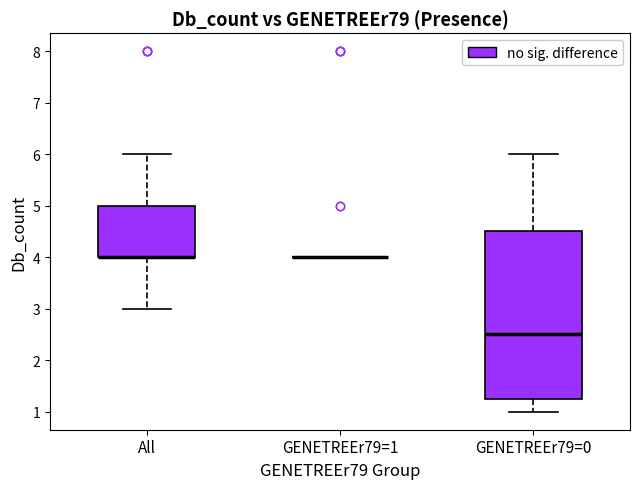

Where does the upper whisker of the box for GENETREEr79=0 end on the y-axis? The values are not printed on the chart, so give them approximately, as read against the axis.

6.0